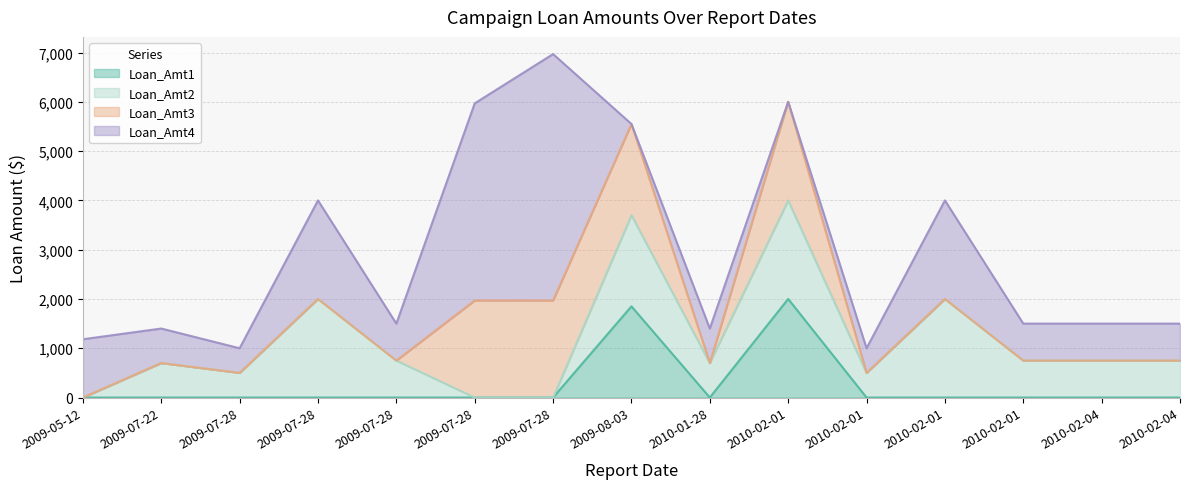

Reading right to left, what are all the values shown in this chart?

Loan_Amt1: 0.0	0.0	0.0	0.0	0.0	2000.0	0.0	1850.0	0.0	0.0	0.0	0.0	0.0	0.0	0.0
Loan_Amt2: 750.0	750.0	750.0	2000.0	500.0	2000.0	700.0	1850.0	0.0	0.0	750.0	2000.0	500.0	700.0	0.0
Loan_Amt3: 0.0	0.0	0.0	0.0	0.0	2000.0	0.0	1850.0	1968.8	1968.8	0.0	0.0	0.0	0.0	0.0
Loan_Amt4: 750.0	750.0	750.0	2000.0	500.0	0.0	700.0	0.0	5000.0	4000.0	750.0	2000.0	500.0	700.0	1182.6